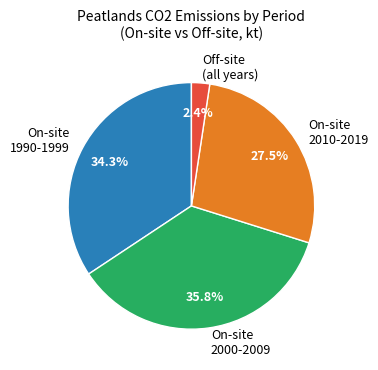

To the nearest percent, what is the average slice percentage?

25%